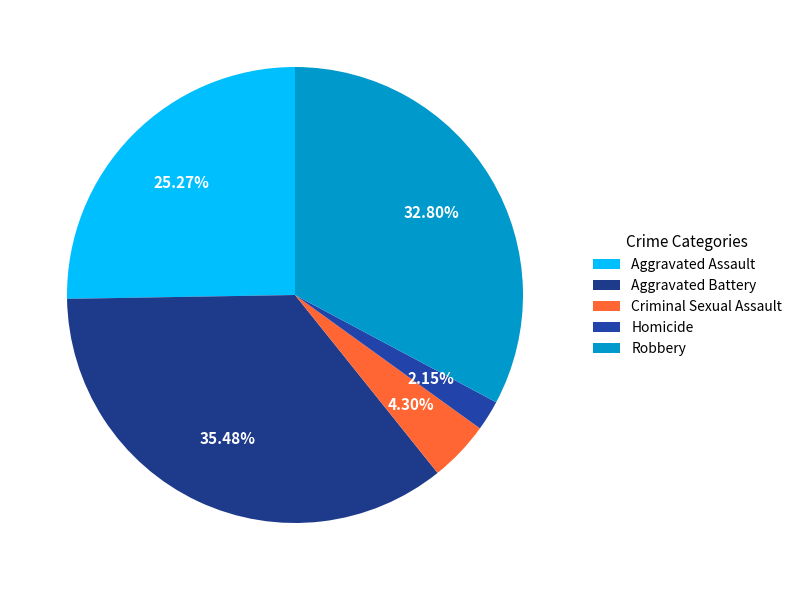

Is there any slice that represents more than half of the pie?

No